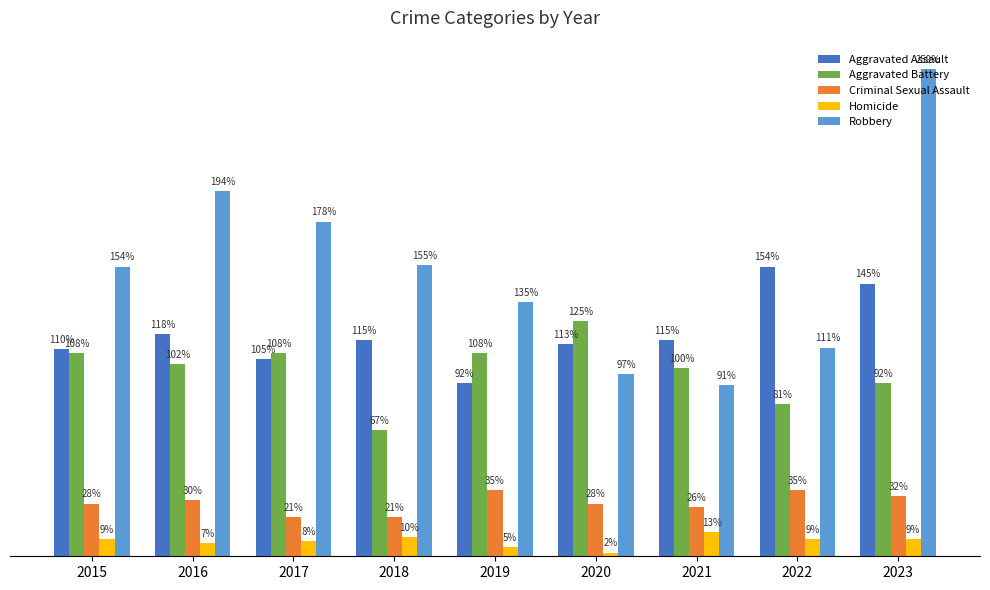

Does the chart contain stacked bars?

No